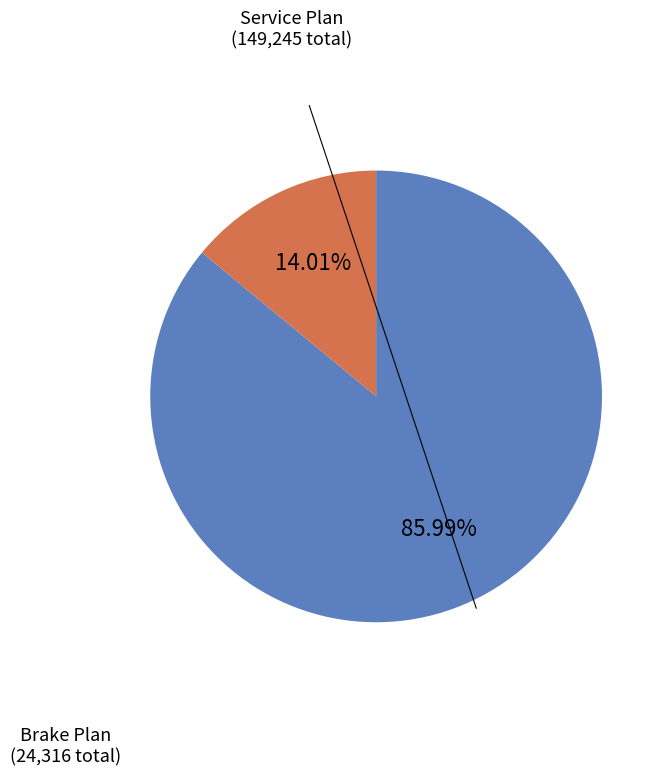

Is there a majority slice in this chart?

Yes